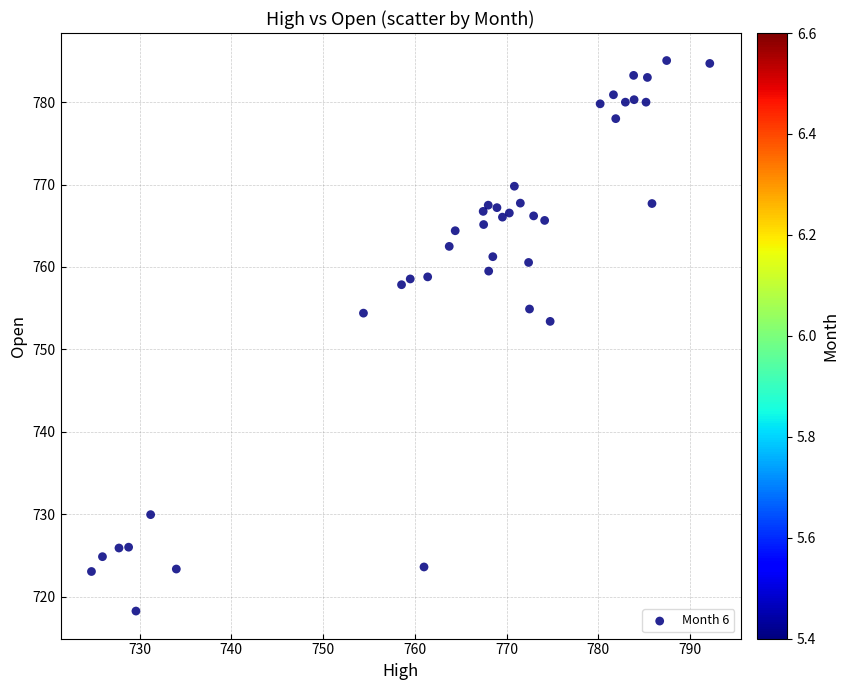

What Y value in the scatter plot is closest to 751?

753.4